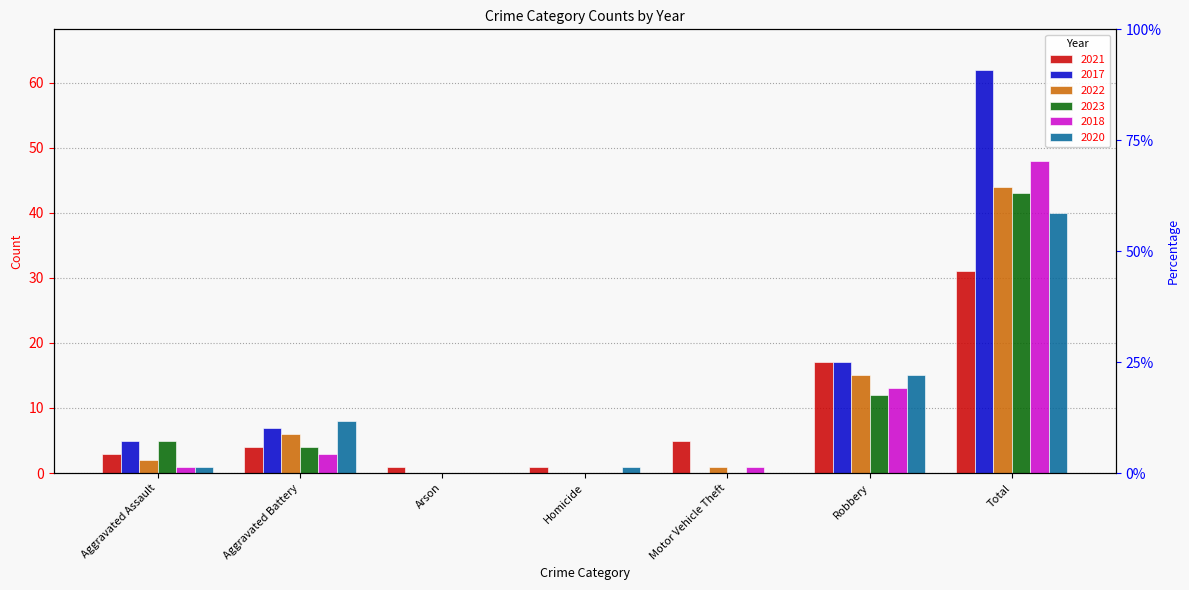

How many positive values does the 2018 series have?

5